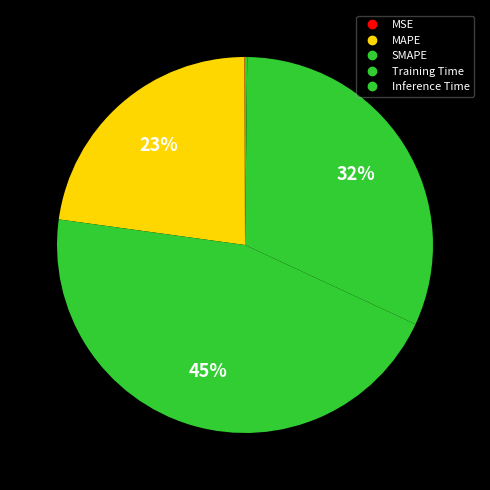

How much of the chart is everything except Training Time?

68.3%